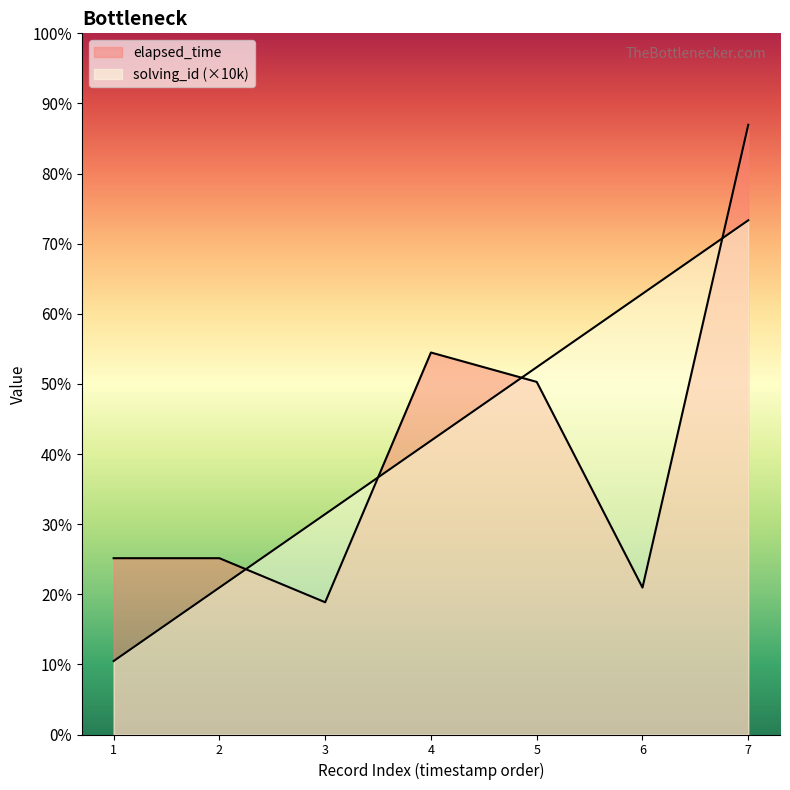

Between 3 and 5, which is larger?

5